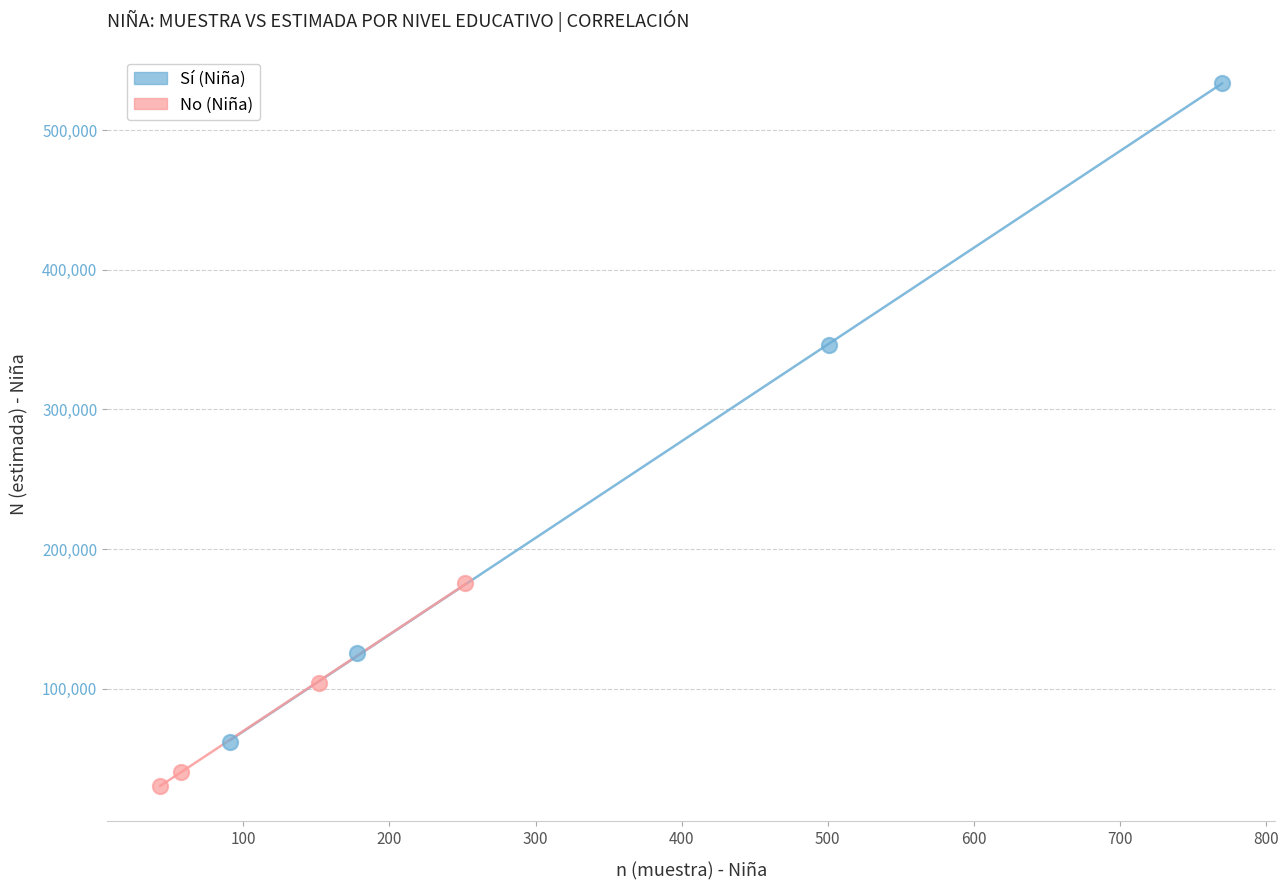

Which series reaches the minimum Y coordinate?

No (Niña)